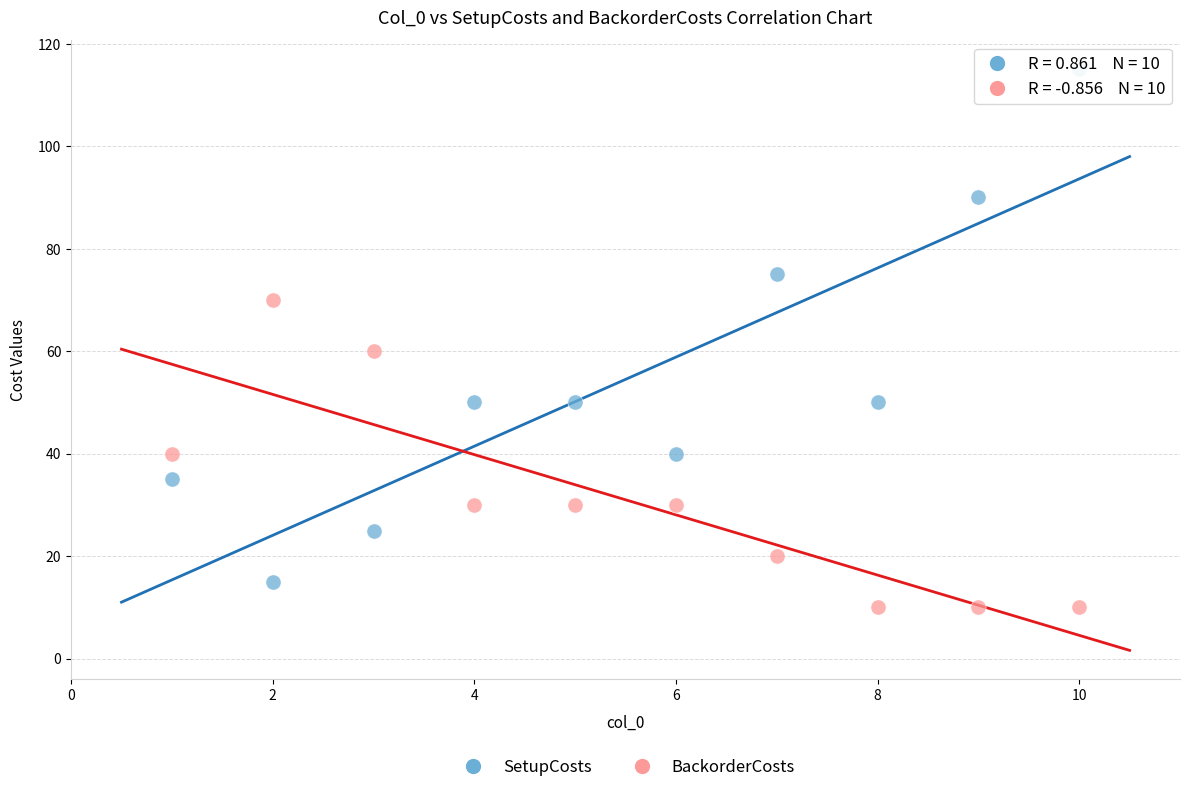

Which series has the widest spread of Y values?

SetupCosts